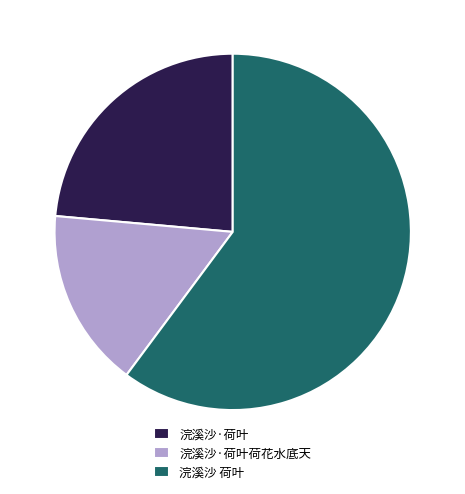

Count the number of slices in the pie.

3